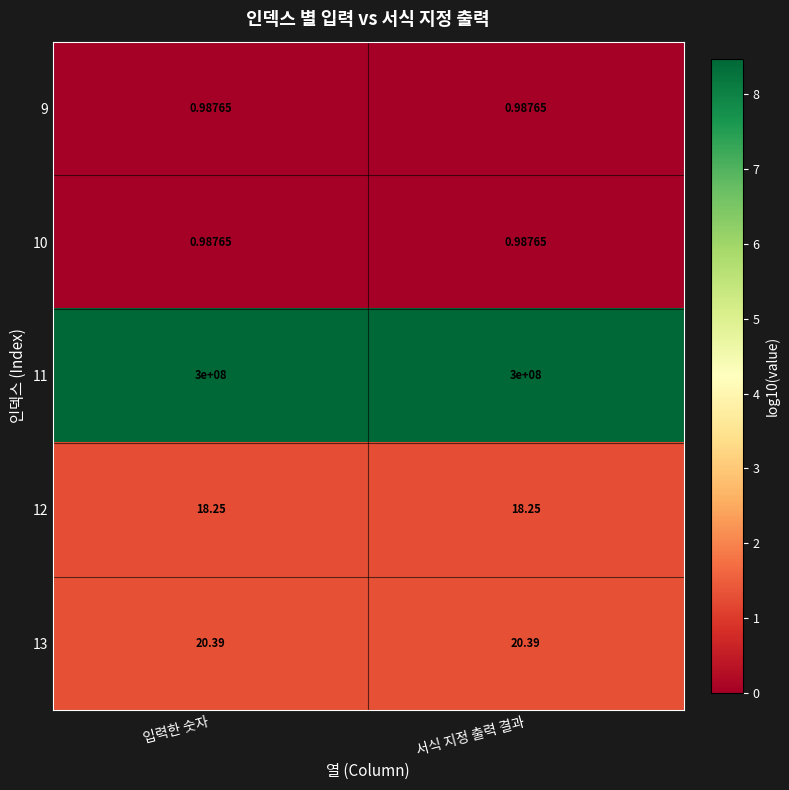

Is the value of 10 at 입력한 숫자 greater than the value of 12 at 입력한 숫자?

No